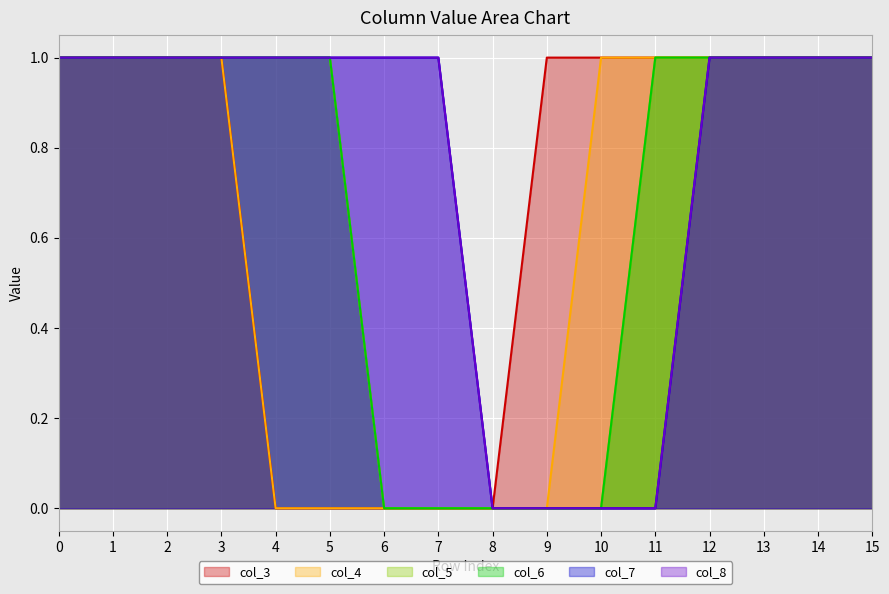

Which series has the largest total across all categories?

col_7